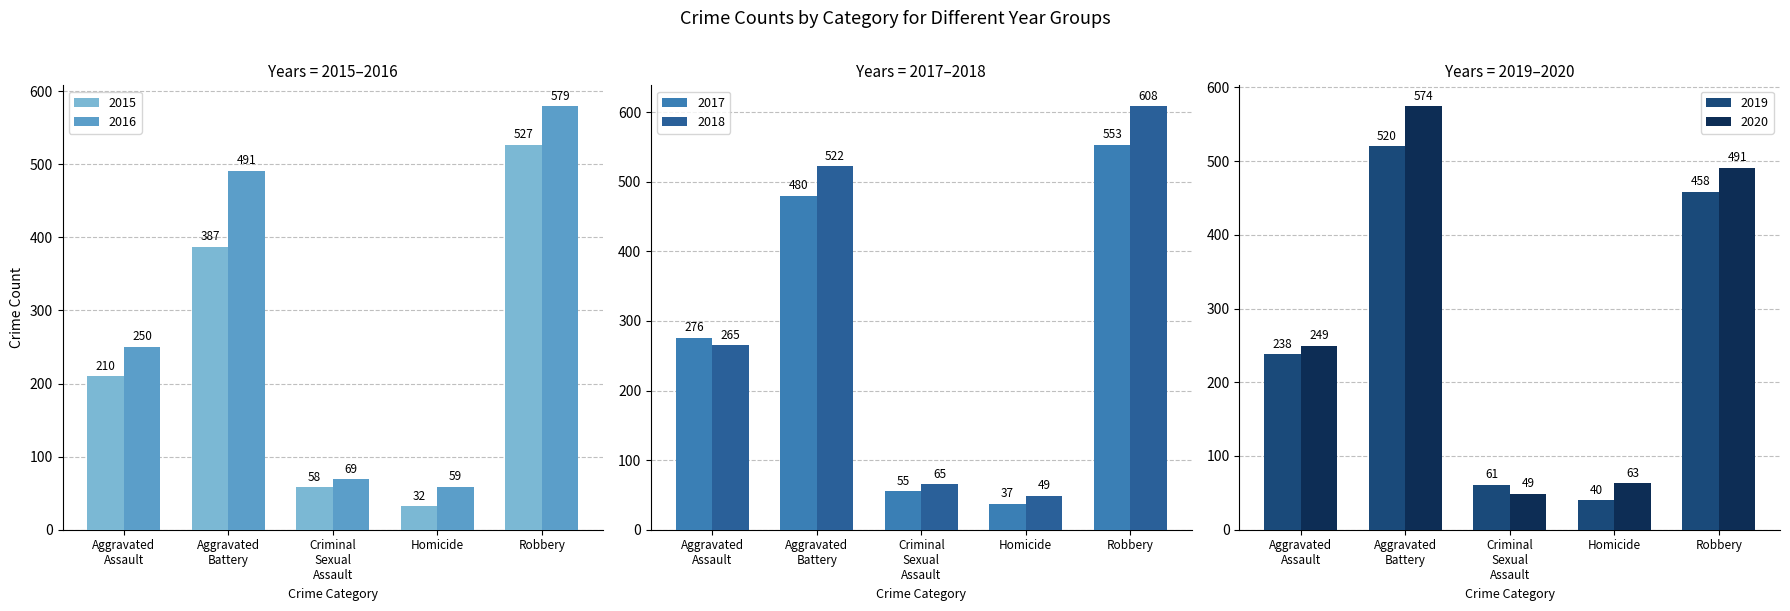

What is the difference between the highest and lowest values at Criminal Sexual Assault?

20